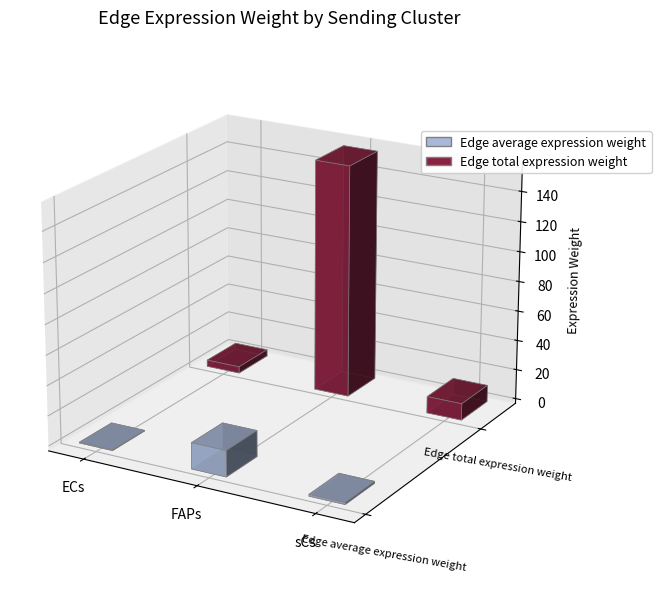

Reading right to left, extract all data points from this chart.

Edge average expression weight: 1.2	17.3	0.5
Edge total expression weight: 11.1	155.4	4.4